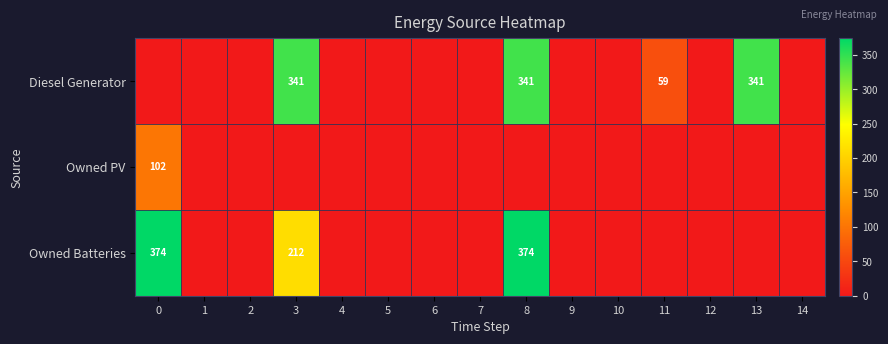

Where is Diesel Generator nearest to the value 170?

11